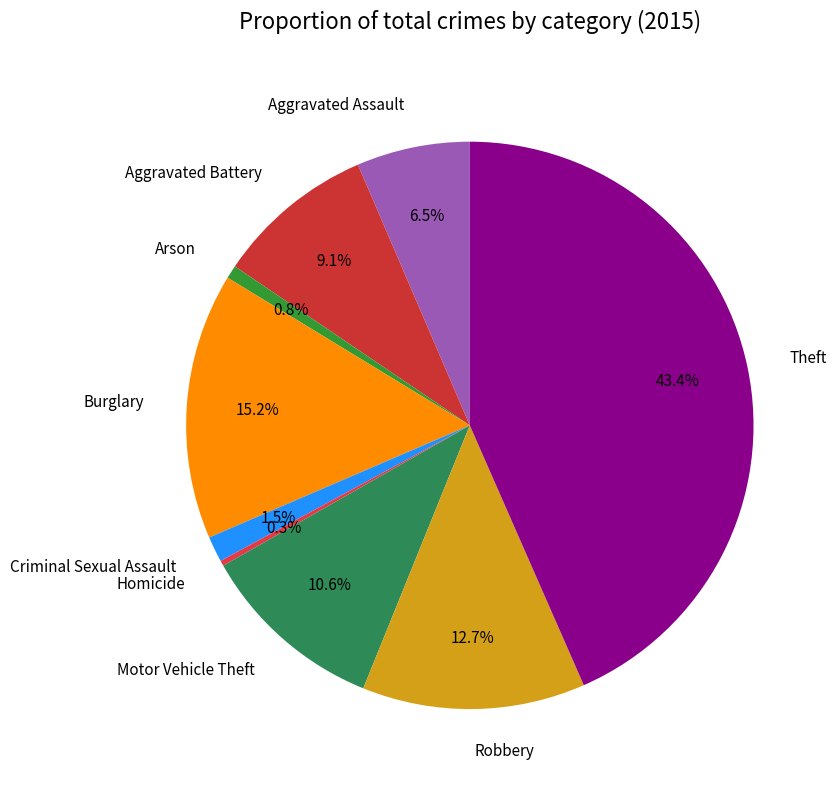

Between Aggravated Battery and Aggravated Assault, which is larger?

Aggravated Battery